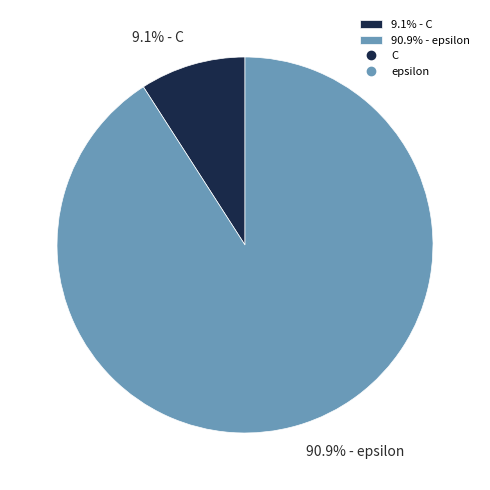

Which category accounts for the majority?

90.9% - epsilon